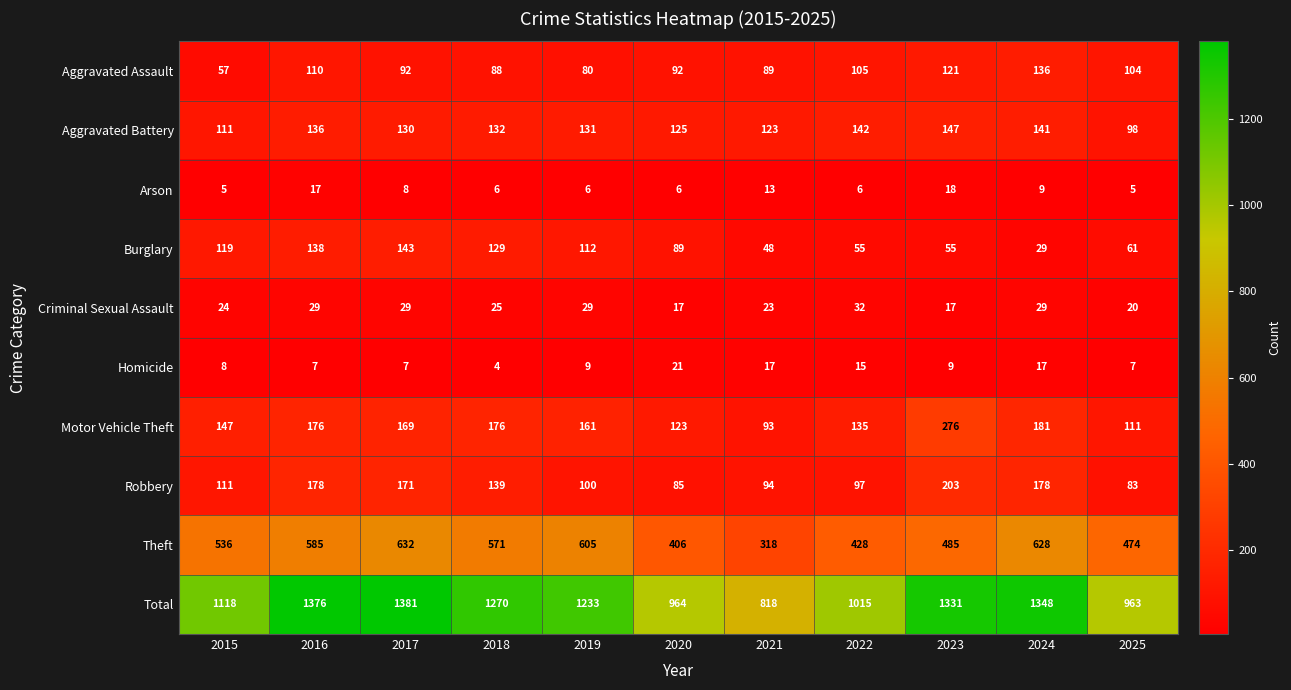

Which category has the highest value in the Aggravated Battery series?

2023